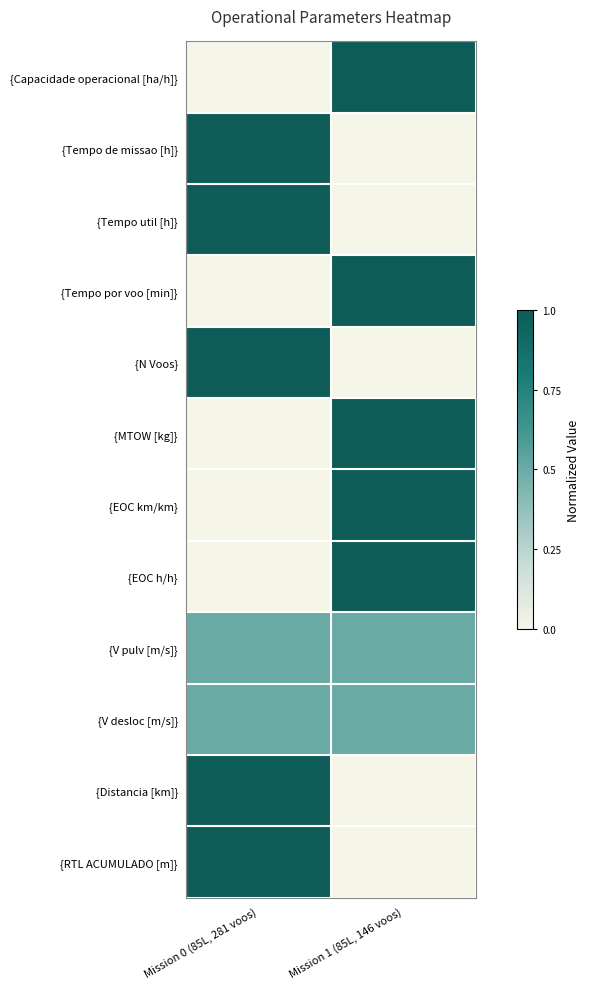

At which category does the chart reach its peak across all series?

Mission 1 (85L, 146 voos)